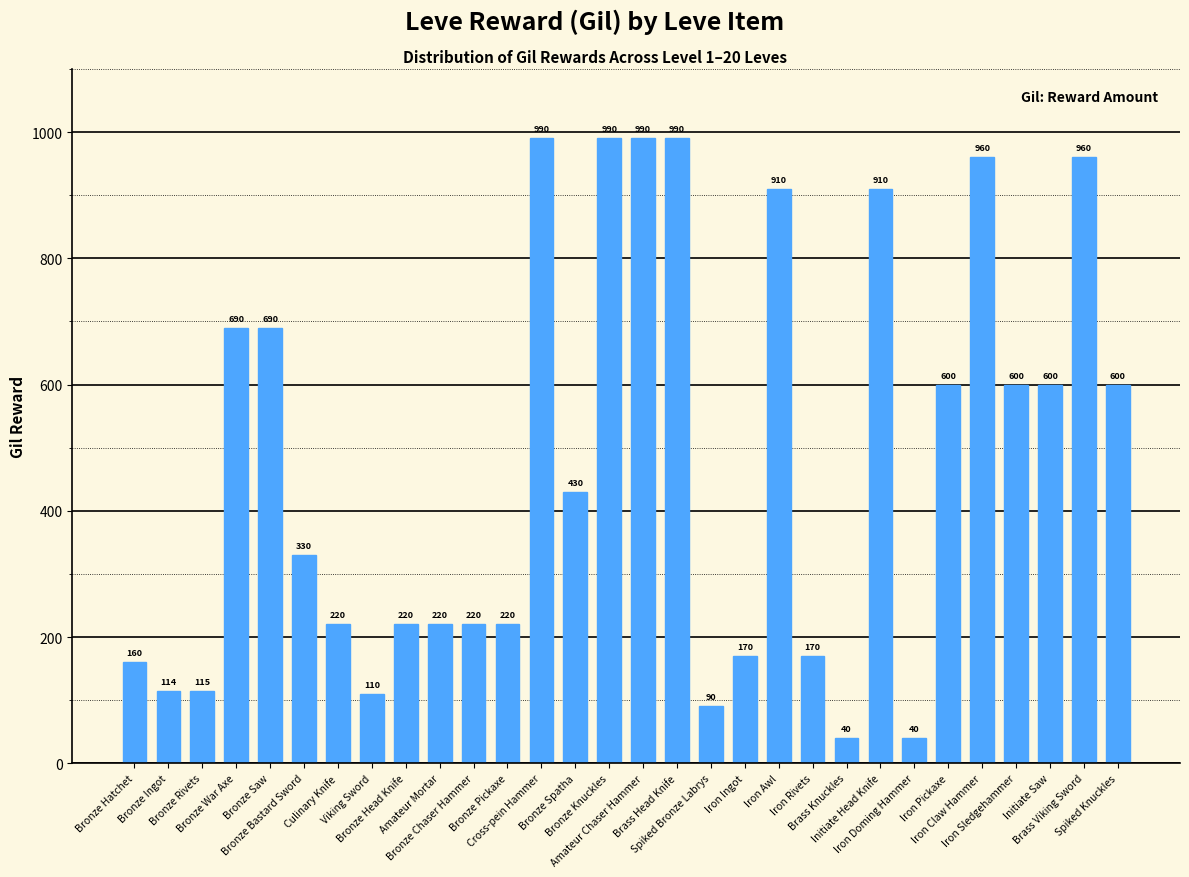

Where does the data first go above 430?

Bronze War Axe